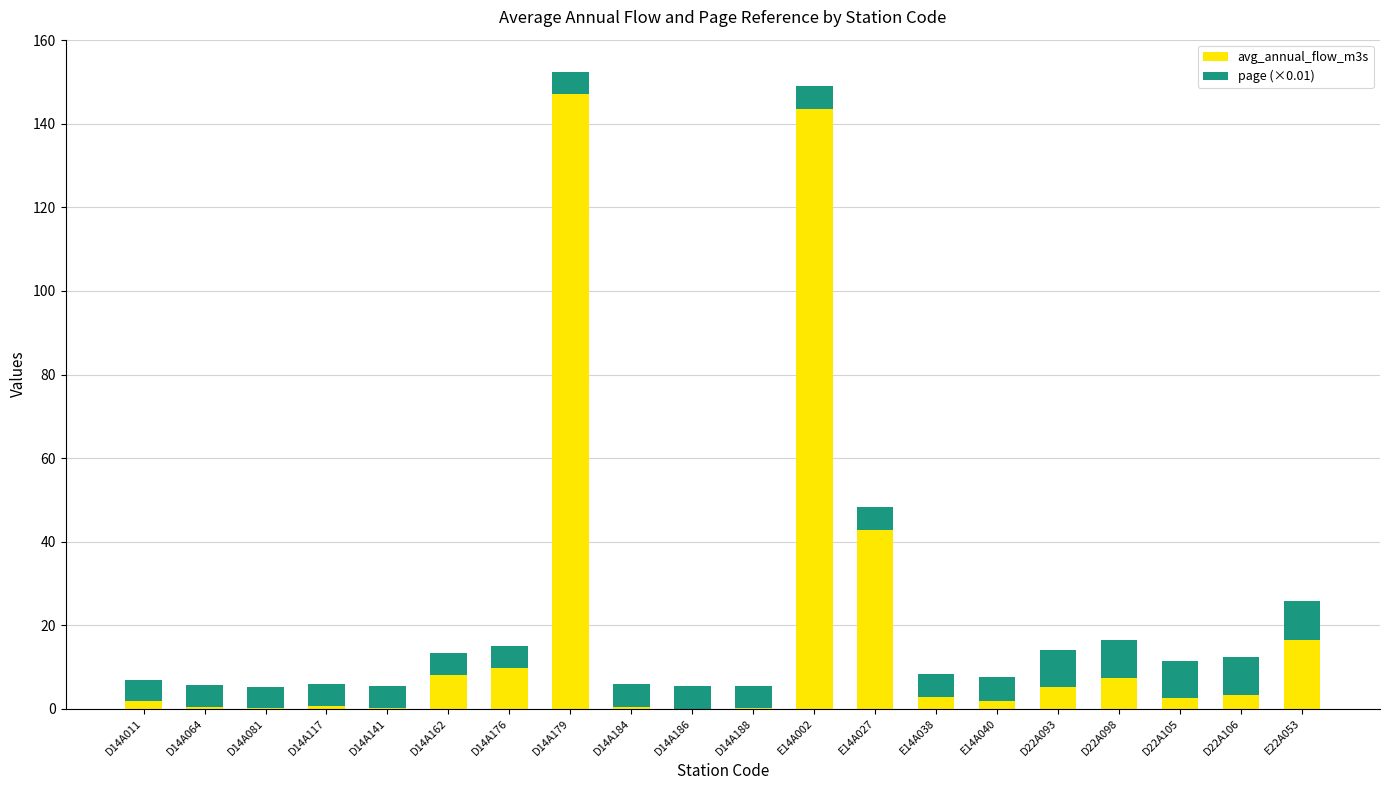

What is the sum of all avg_annual_flow_m3s values?

393.6